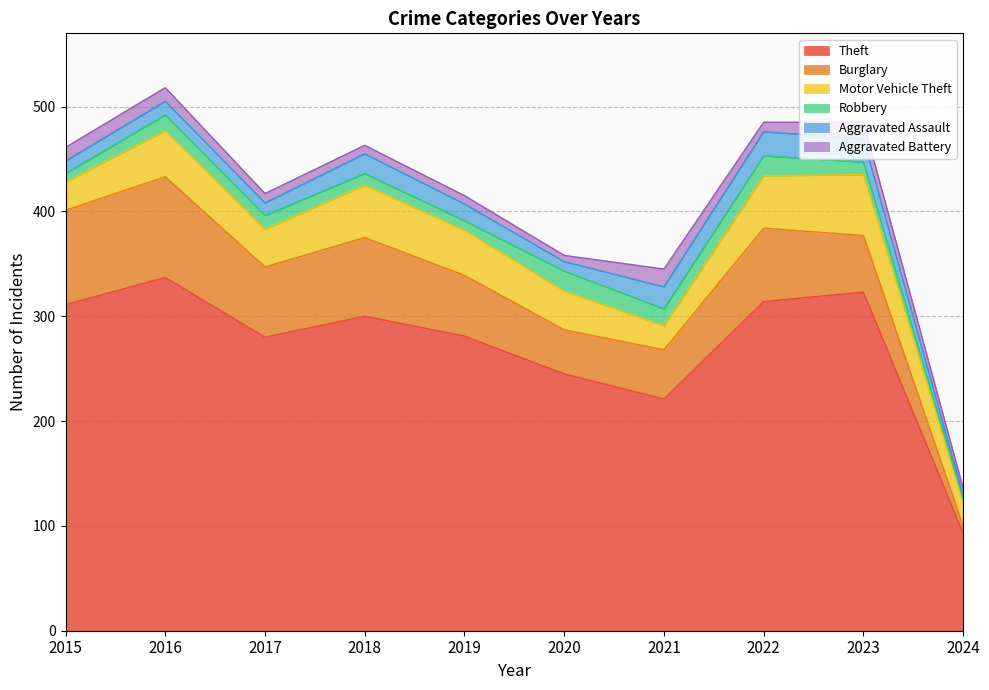

Reading left to right, list all the values displayed in this chart.

Theft: 2015=311	2016=337	2017=280	2018=300	2019=281	2020=245	2021=221	2022=314	2023=323	2024=93
Burglary: 2015=90	2016=96	2017=67	2018=75	2019=58	2020=42	2021=47	2022=70	2023=54	2024=7
Motor Vehicle Theft: 2015=27	2016=44	2017=36	2018=50	2019=43	2020=37	2021=23	2022=50	2023=58	2024=22
Robbery: 2015=8	2016=15	2017=13	2018=11	2019=9	2020=19	2021=16	2022=19	2023=12	2024=4
Aggravated Assault: 2015=12	2016=13	2017=12	2018=19	2019=16	2020=9	2021=21	2022=23	2023=22	2024=3
Aggravated Battery: 2015=13	2016=13	2017=9	2018=8	2019=8	2020=6	2021=17	2022=9	2023=16	2024=7